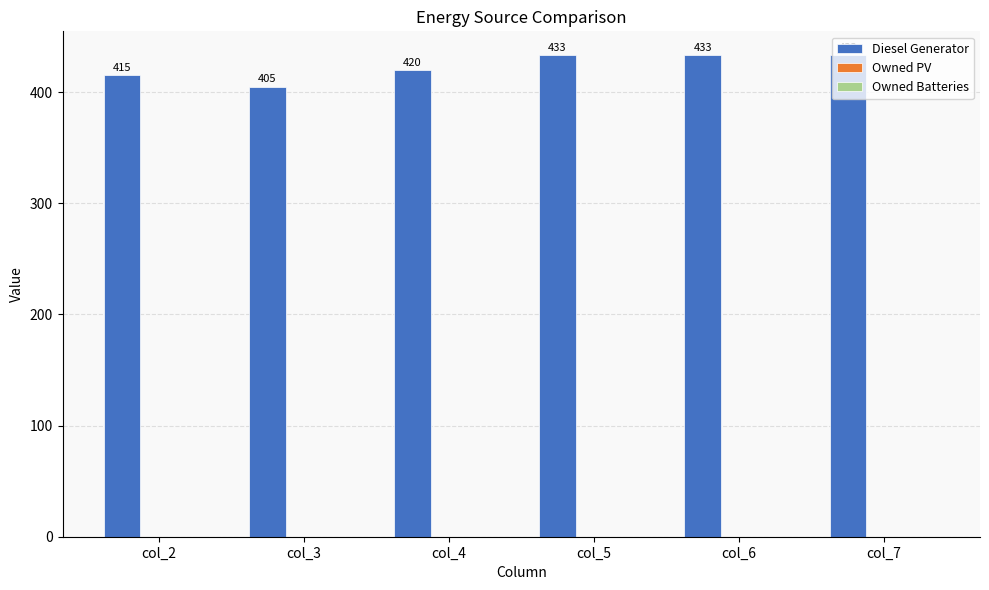

What is the difference between the second highest and second lowest values?

18